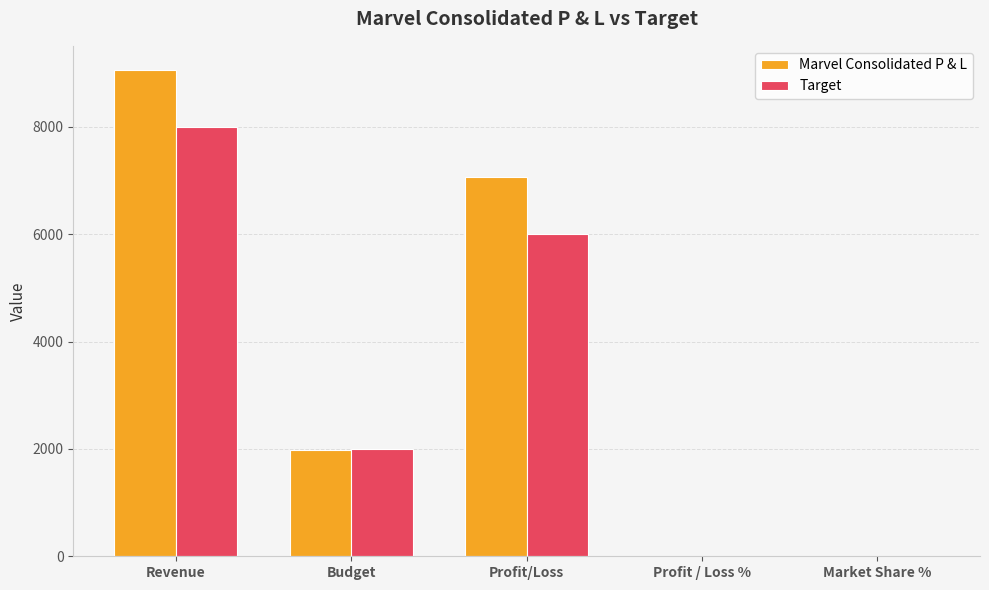

At which category is the sum across all series the highest?

Revenue